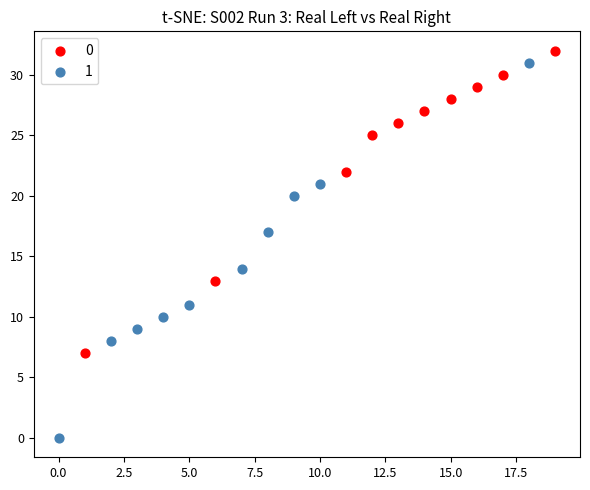

Which series reaches the minimum Y coordinate?

1